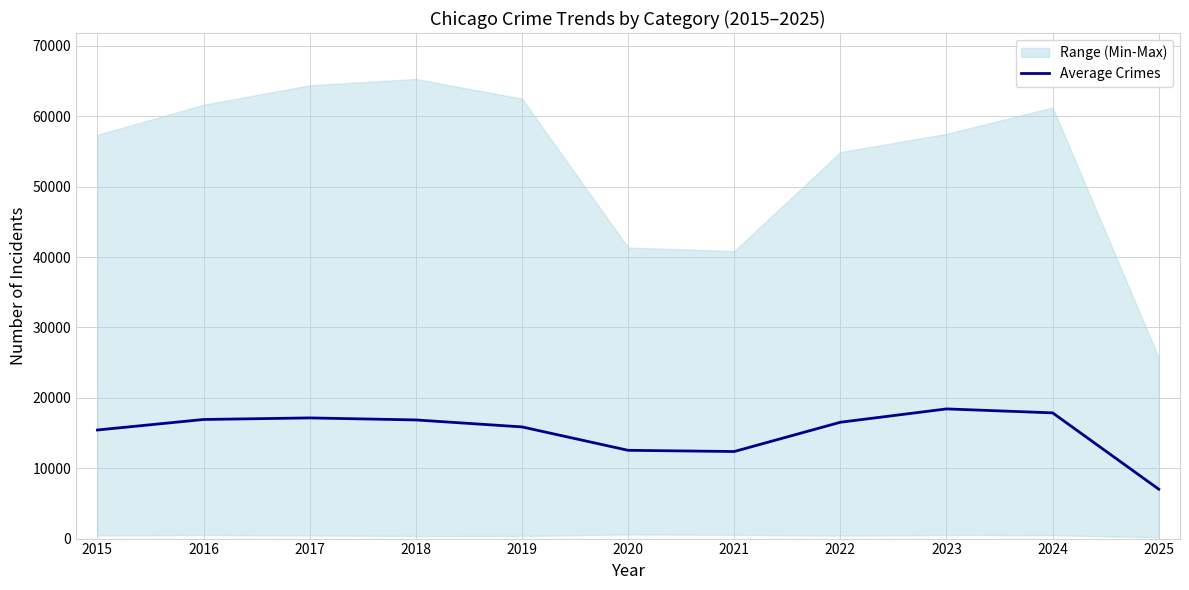

How many points are higher than both their immediate neighbors (excluding endpoints)?

2